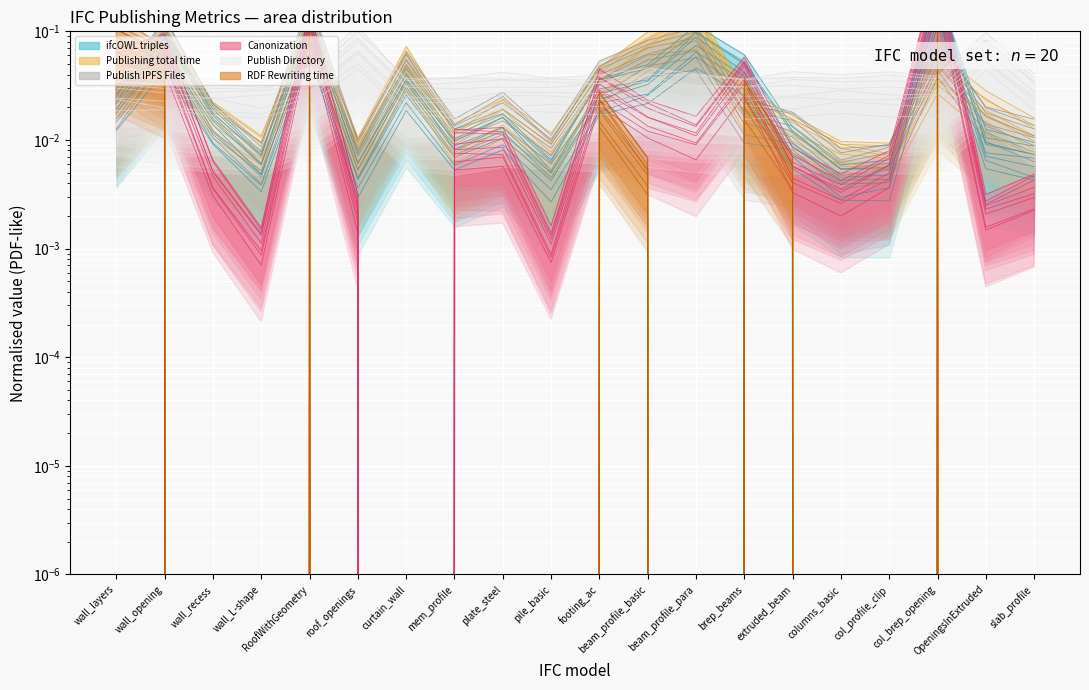

What is the difference between the maximum and minimum values in the Publishing total time series?

0.1